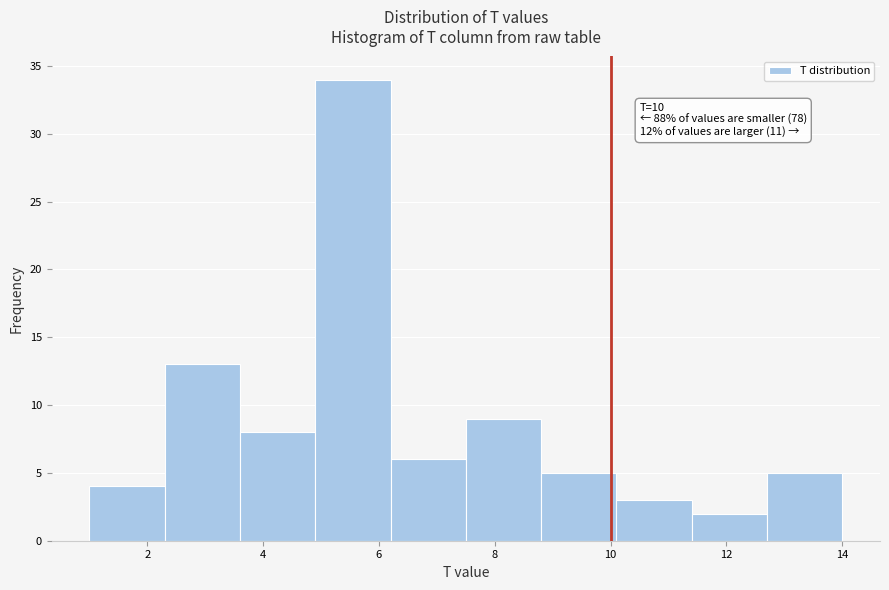

Which range on the x-axis has the tallest bar?

4.9 to 6.2